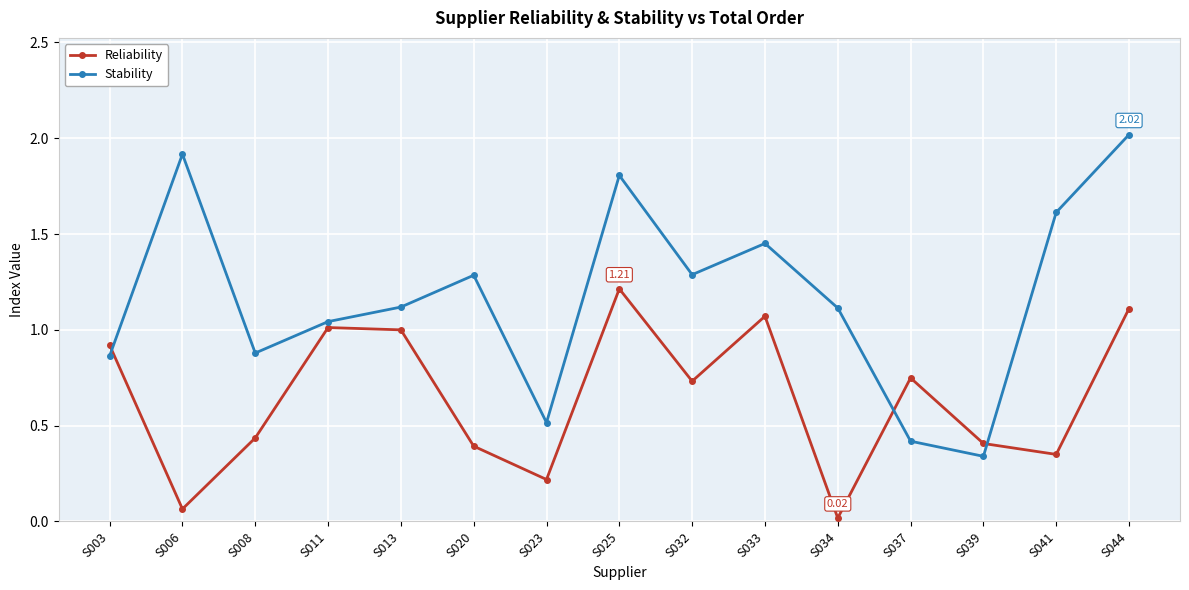

What are all the series names shown in the legend?

Reliability, Stability